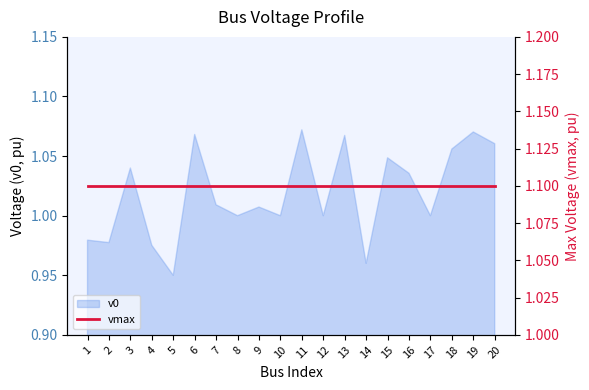

What is the maximum value shown in the chart?

1.1